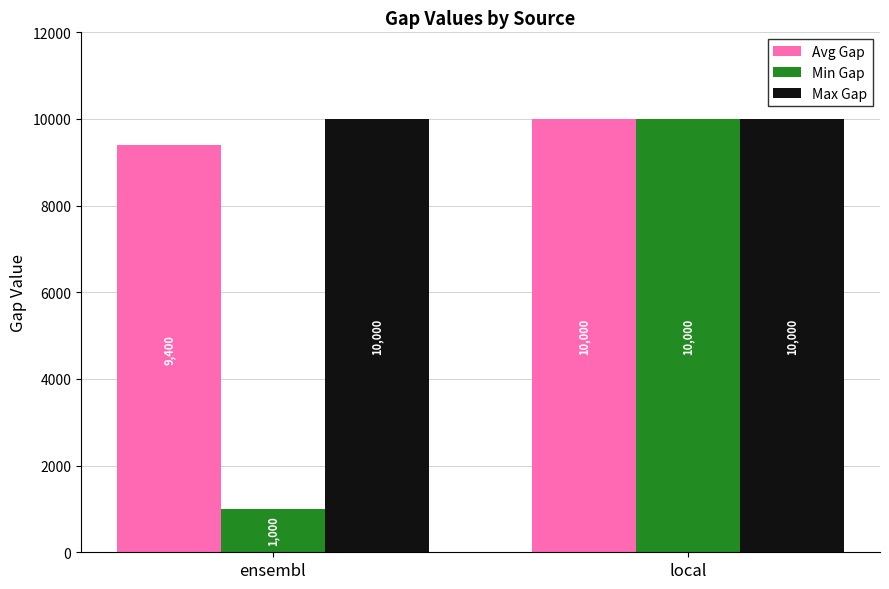

What is the minimum value for Avg Gap?

9400